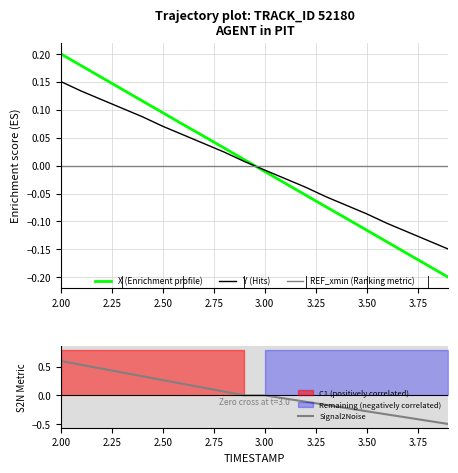

At which category is the sum across all series the highest?

2.00